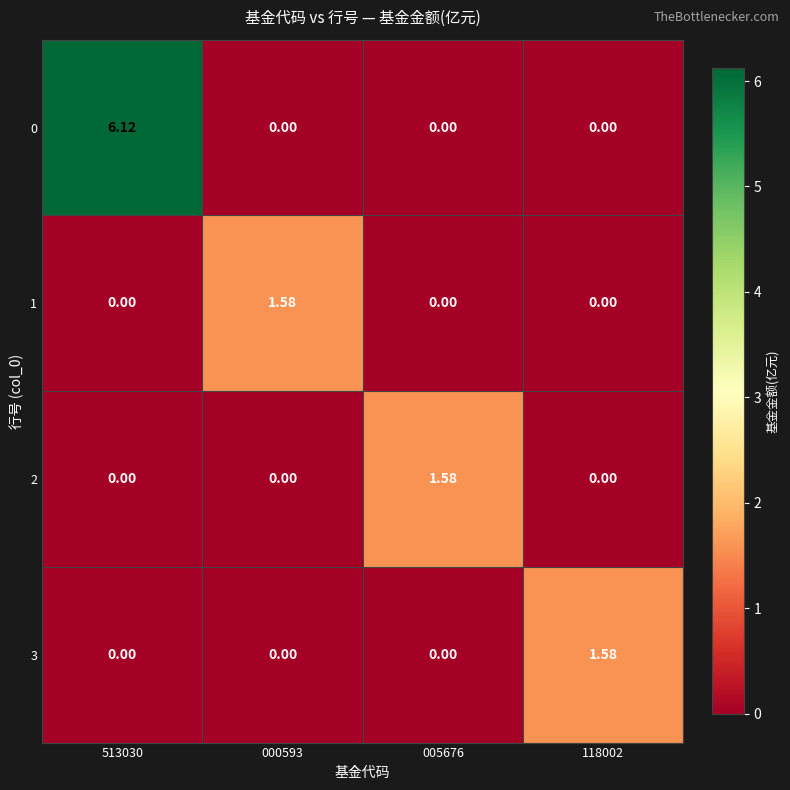

Reading right to left, extract all data points from this chart.

0: 118002=0.0	005676=0.0	000593=0.0	513030=6.1
1: 118002=0.0	005676=0.0	000593=1.6	513030=0.0
2: 118002=0.0	005676=1.6	000593=0.0	513030=0.0
3: 118002=1.6	005676=0.0	000593=0.0	513030=0.0